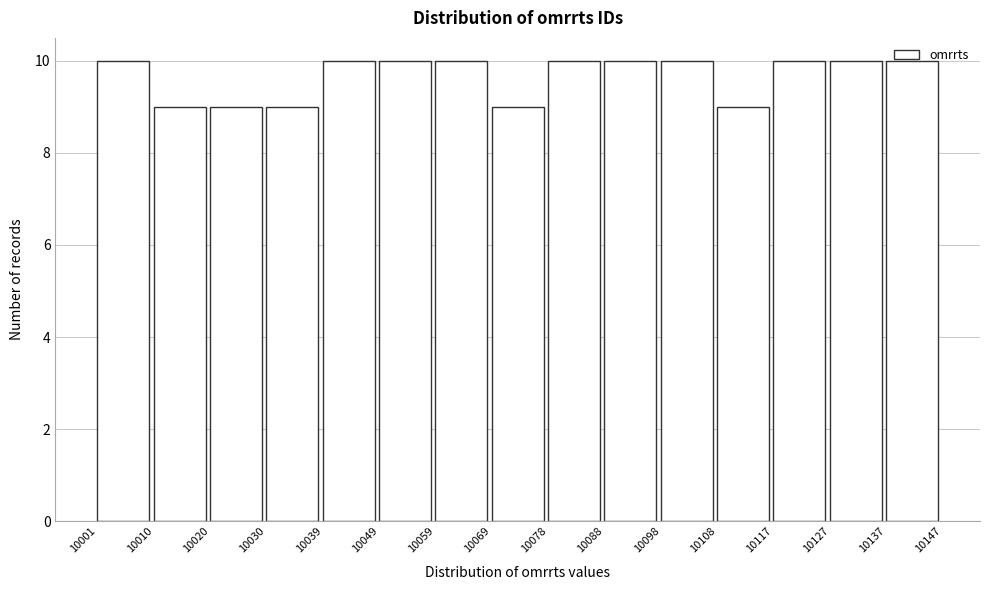

Reading left to right, transcribe this chart: for each bar, give the range it covers on the x-axis and its height. The values are not printed on the chart, so give them approximately, as read against the axis.

10001 to 10010: 10
10010 to 10020: 9
10020 to 10030: 9
10030 to 10039: 9
10039 to 10049: 10
10049 to 10059: 10
10059 to 10069: 10
10069 to 10078: 9
10078 to 10088: 10
10088 to 10098: 10
10098 to 10108: 10
10108 to 10117: 9
10117 to 10127: 10
10127 to 10137: 10
10137 to 10147: 10